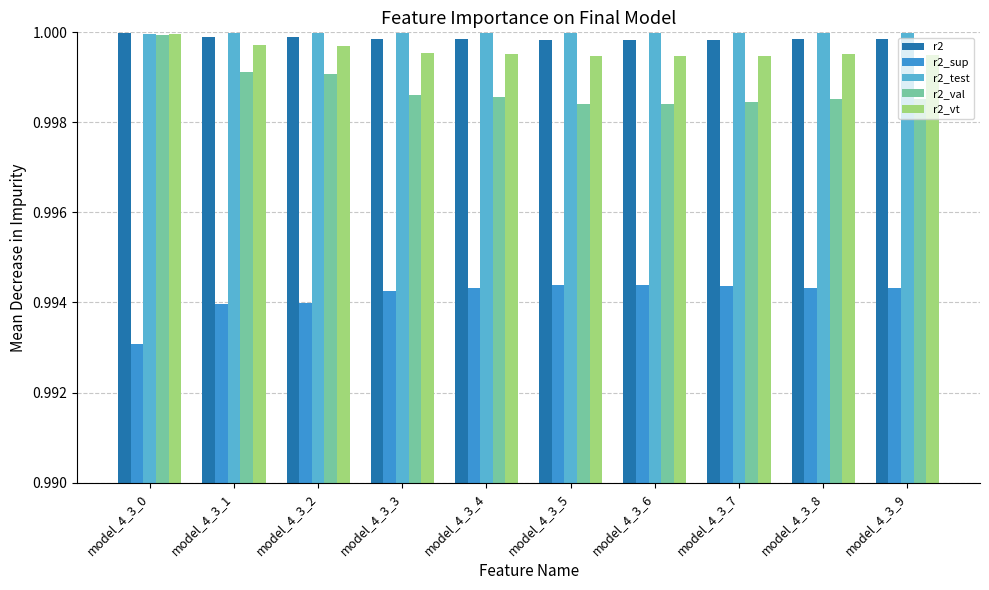

Which label corresponds to the smallest value in the chart?

model_4_3_0